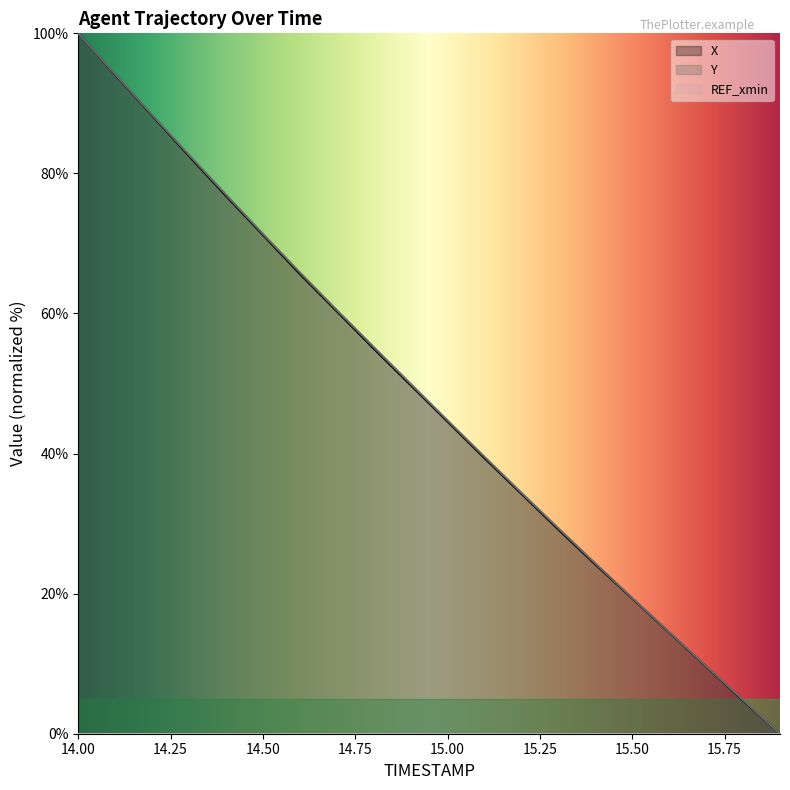

At which label is Y closest to 50?

14.9